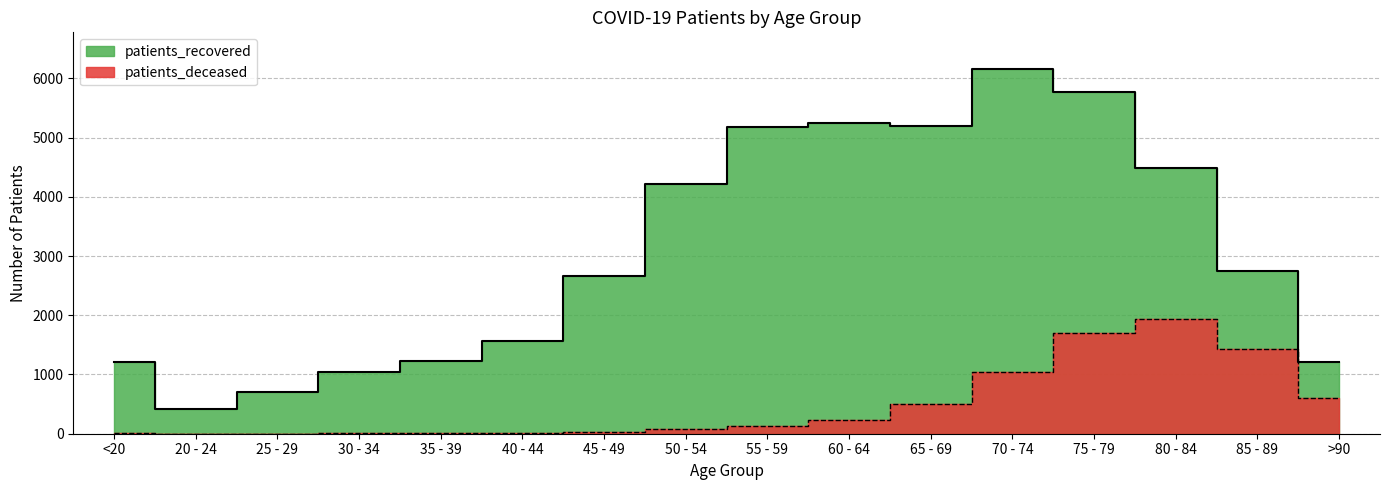

True or false: patients_recovered has more than 1 interior local peaks.

True